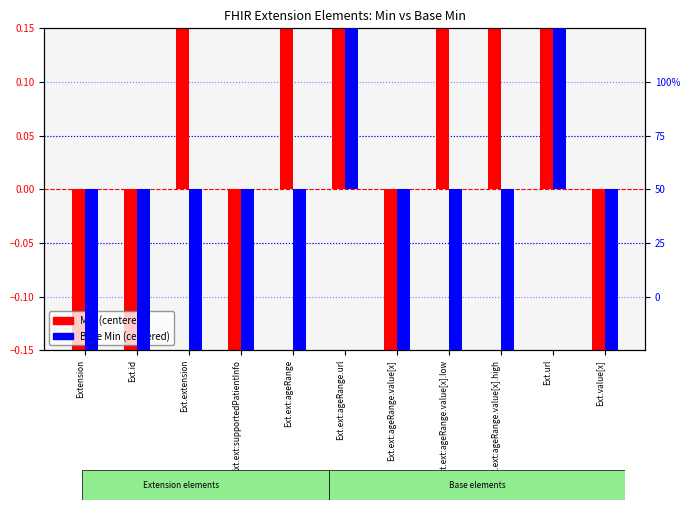

True or false: Base Min (centered) has a value of -0.1 at Ext.id.

False